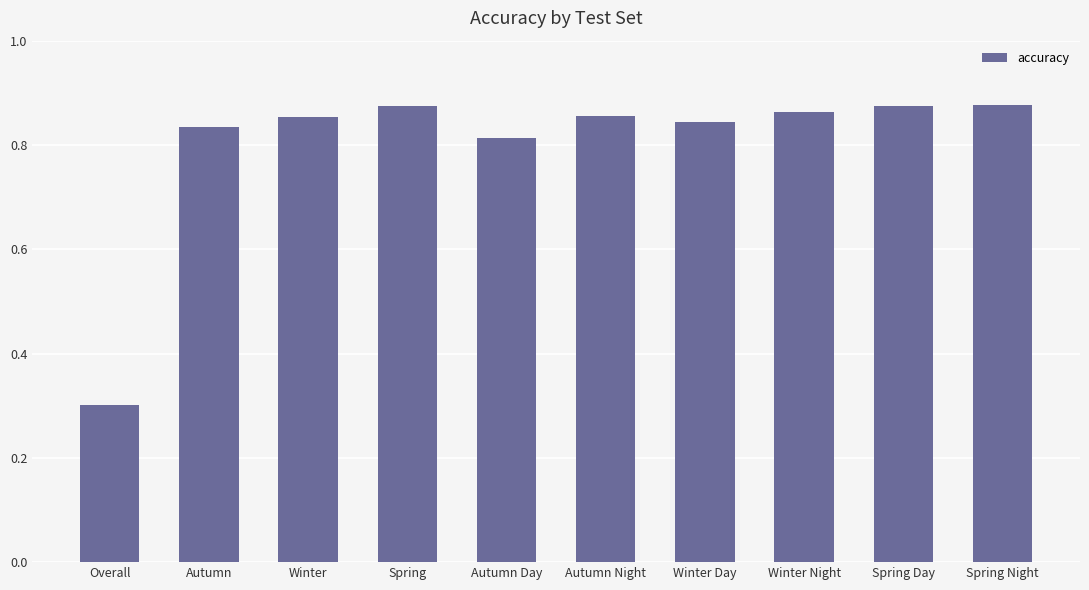

How many values are between 0 and 1?

10